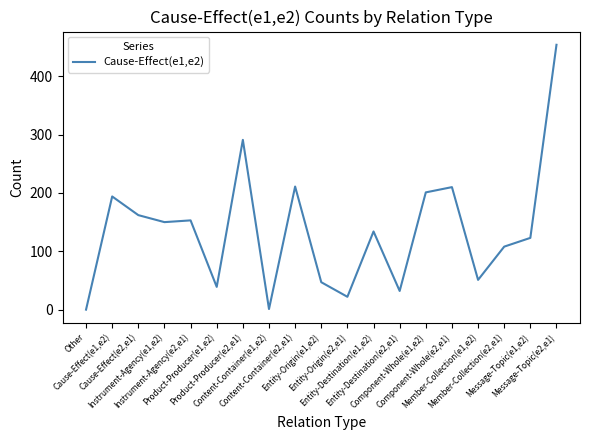

What is the difference between the maximum and minimum values?

454